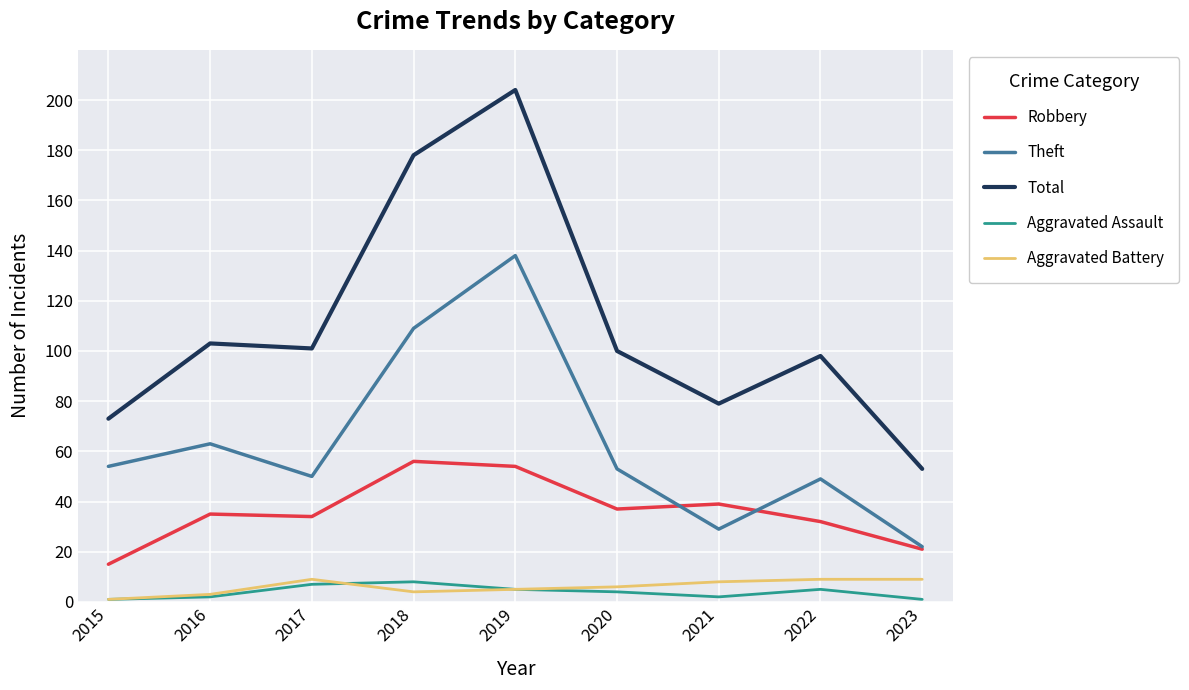

Which series has the widest spread of values?

Total